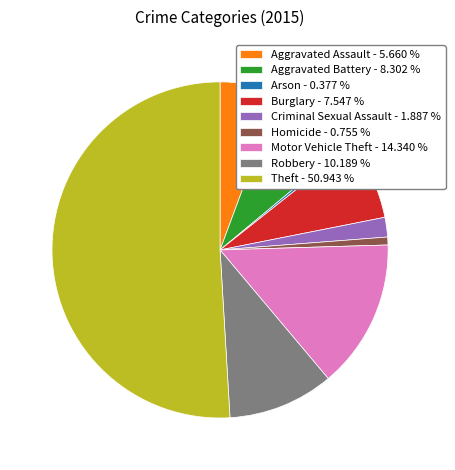

Do Motor Vehicle Theft - 14.340 % and Aggravated Battery - 8.302 % together represent more than half of the pie?

No